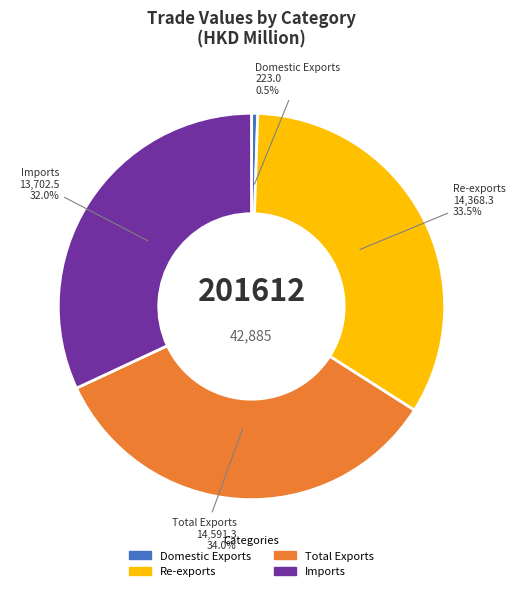

Which category has the biggest portion of the pie?

Total Exports